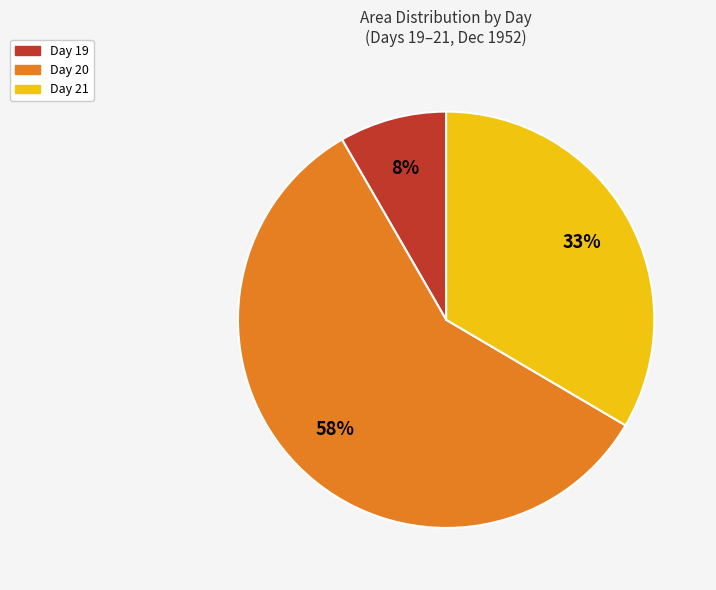

Does any single category account for the majority?

Yes